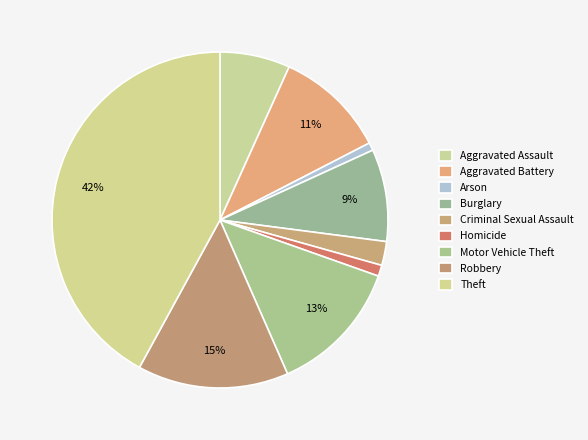

To the nearest percent, what is the average slice percentage?

11%